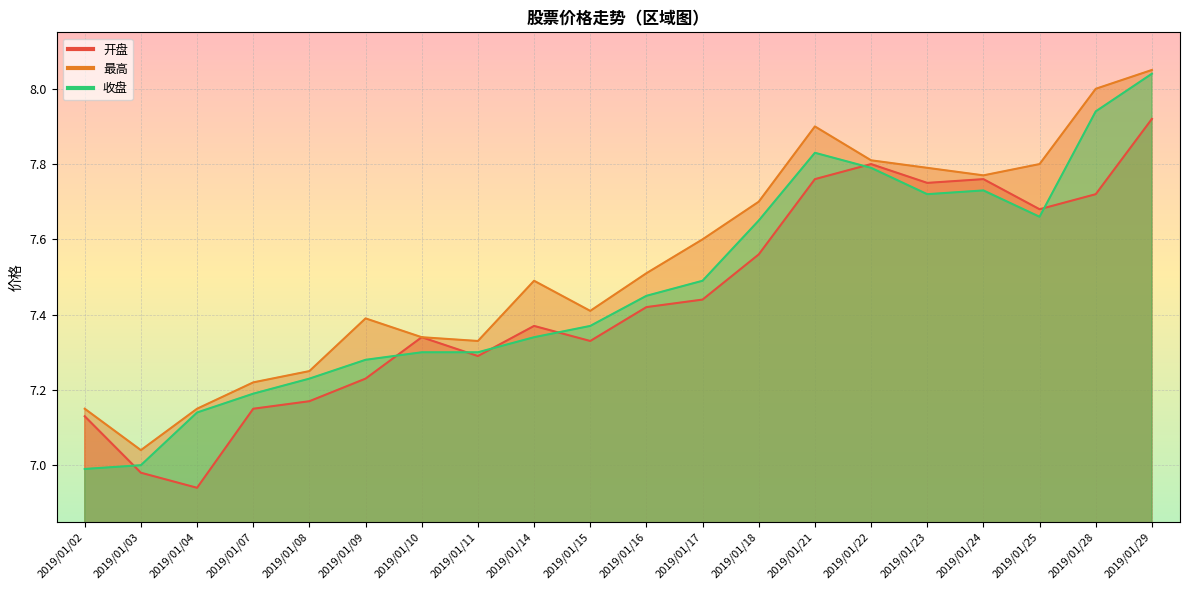

What is the value of the 收盘 point at the 17th from the left?

7.7